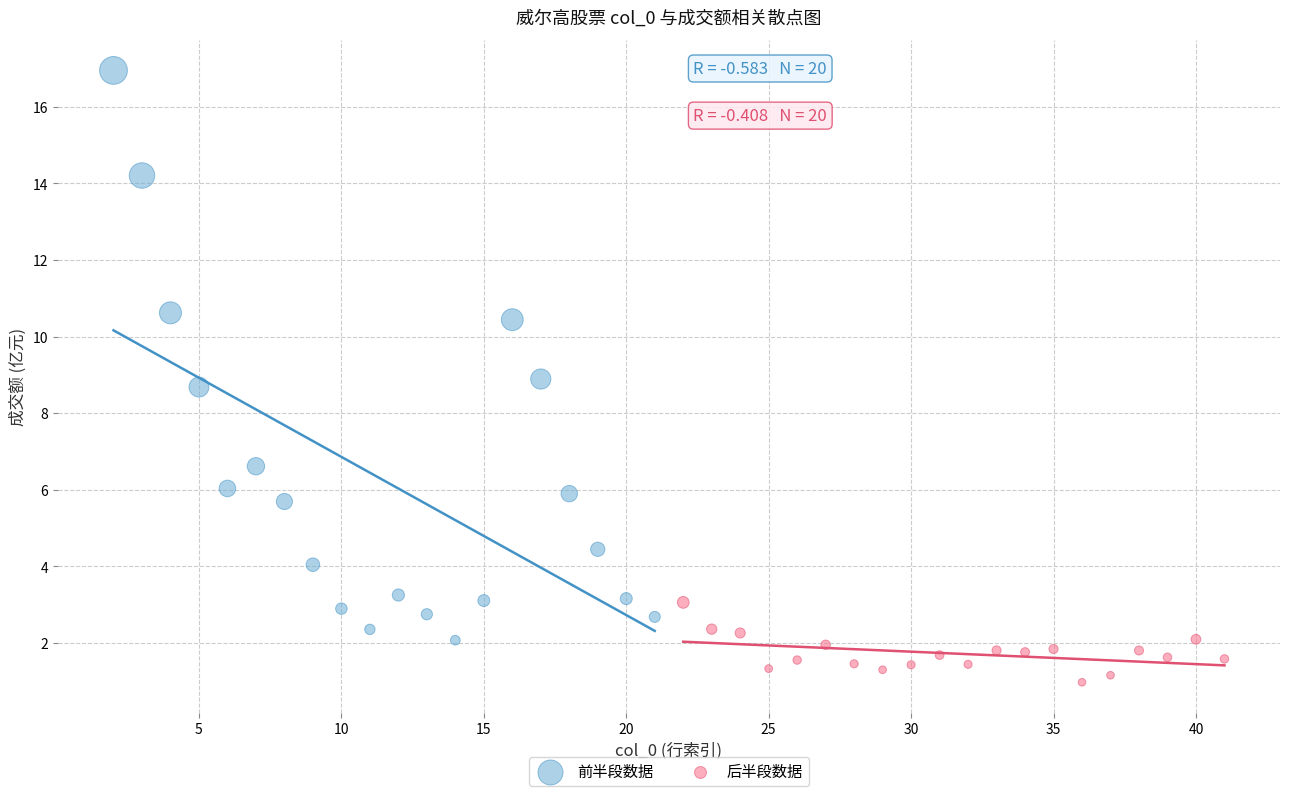

Which series has the widest spread of Y values?

前半段数据